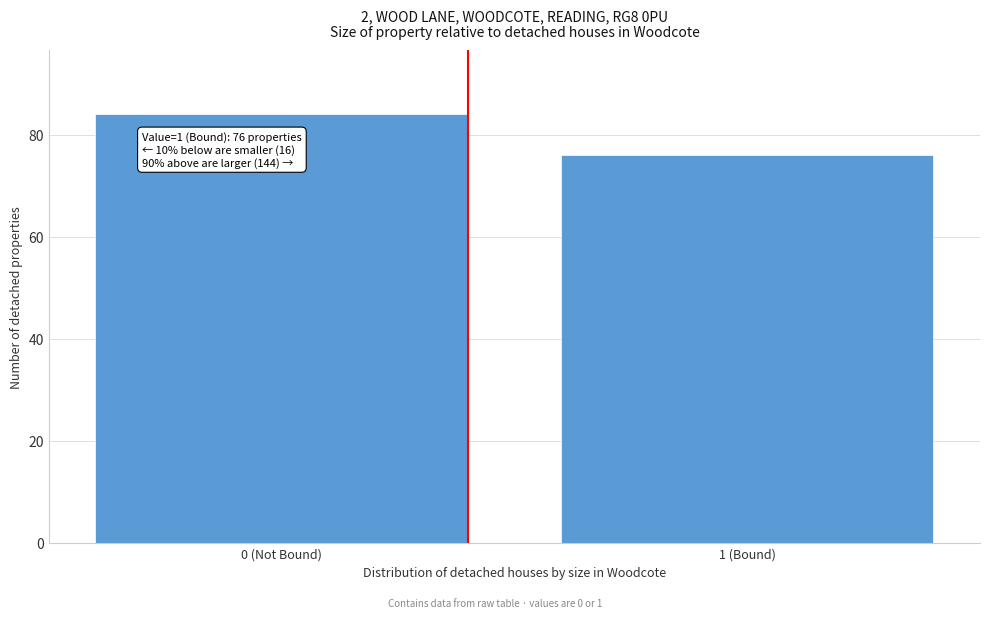

Reading right to left, list all the values displayed in this chart.

76	84